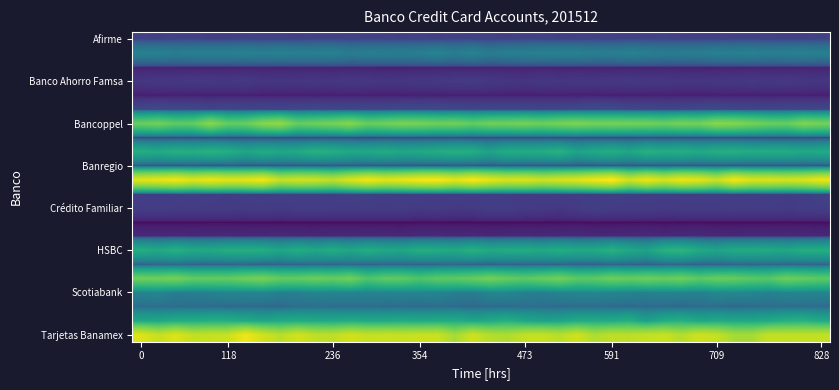

How many data points does each series have?

40